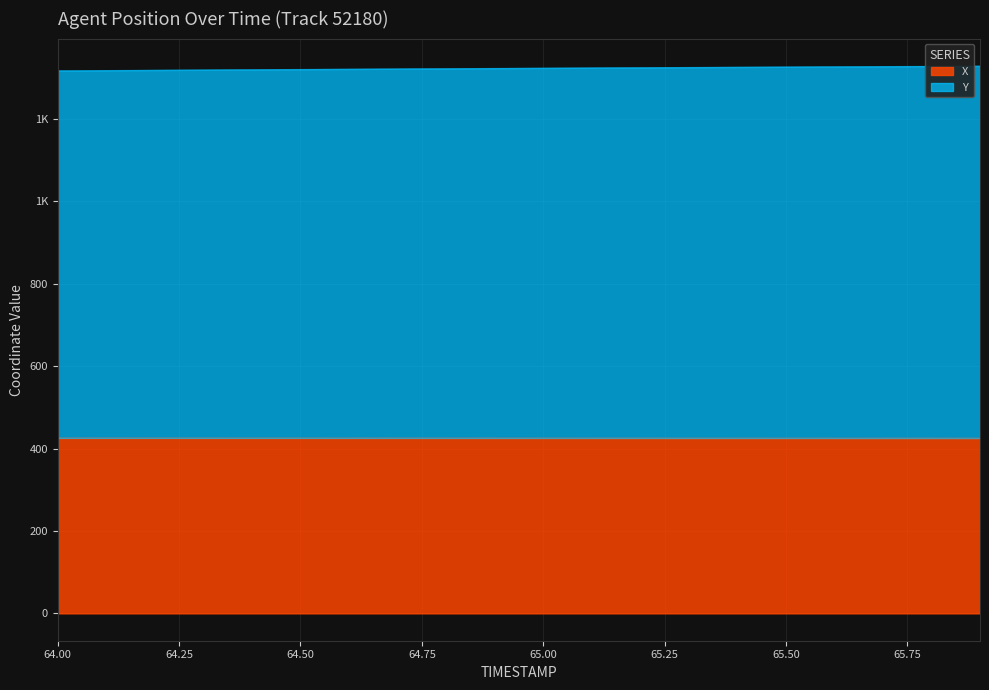

Which series has the largest range (max minus min)?

Y